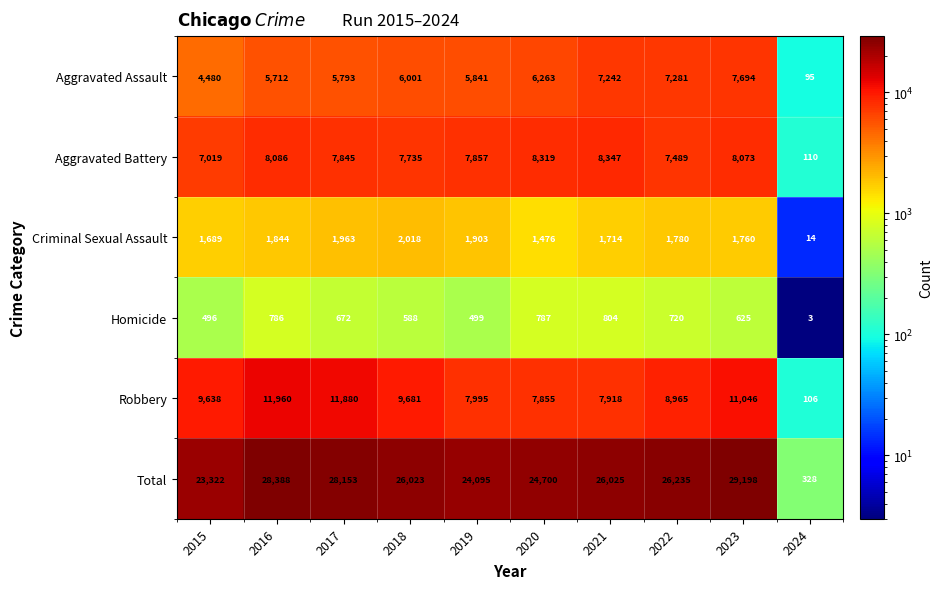

What value does the Robbery series have at 2019, to the nearest 50?

8000